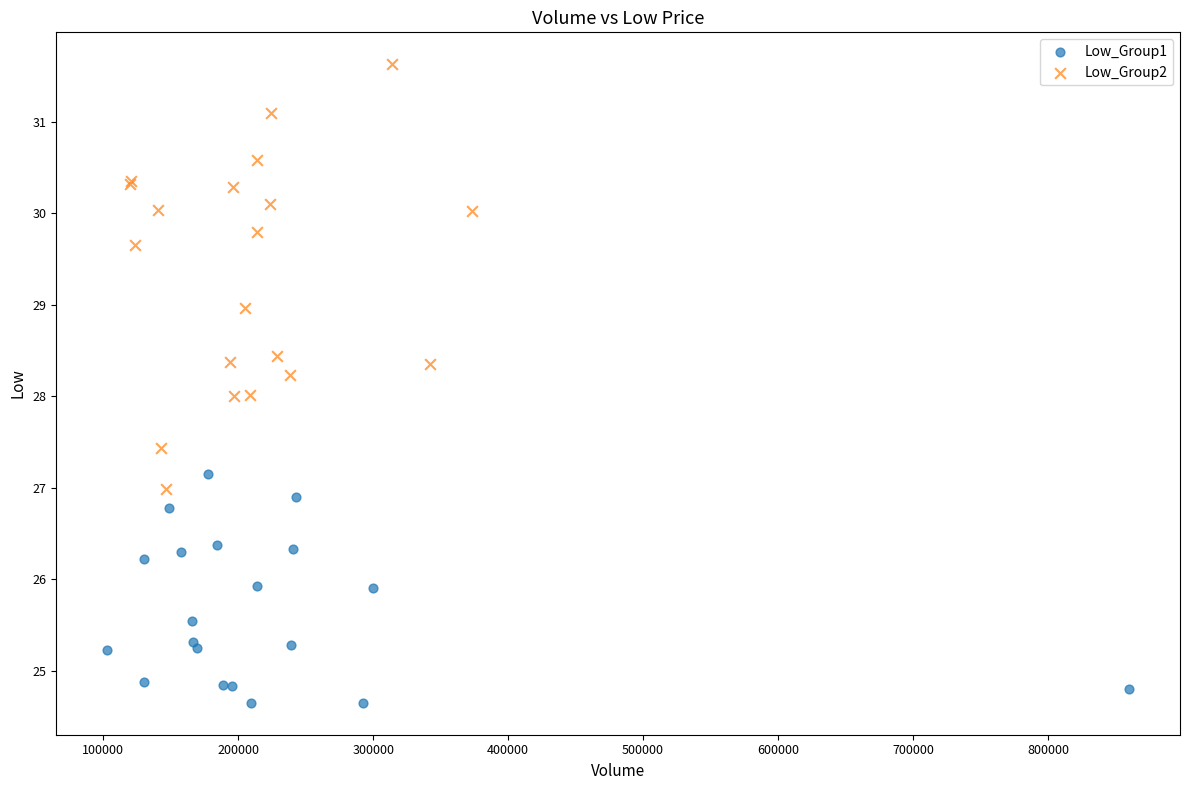

Which series contains the highest Y value?

Low_Group2